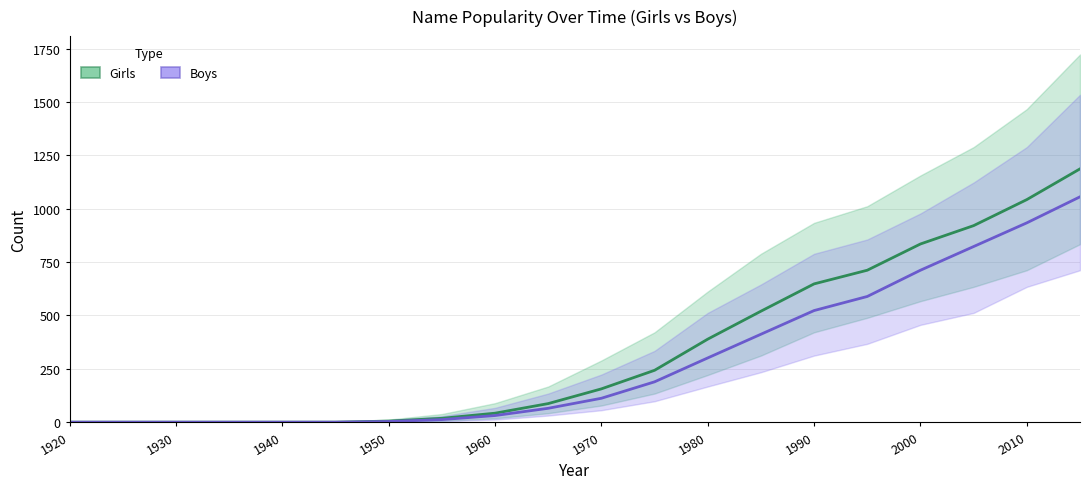

Reading right to left, transcribe all the data shown in this chart.

Girls: 1187	1043	921	835	712	648	520	389	243	156	87	42	18	5	0	0	0	0	0	0
Boys: 1056	934	823	712	589	523	412	301	189	112	65	31	12	3	0	0	0	0	0	0